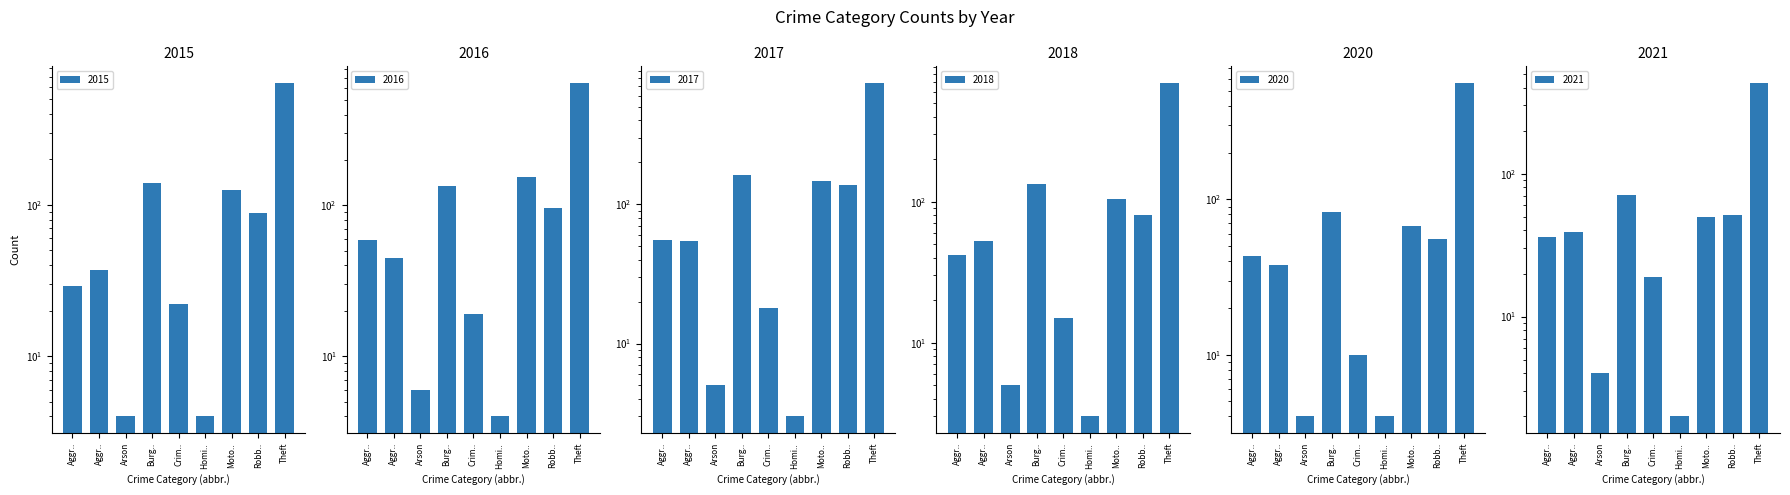

Which series has the largest range (max minus min)?

2017